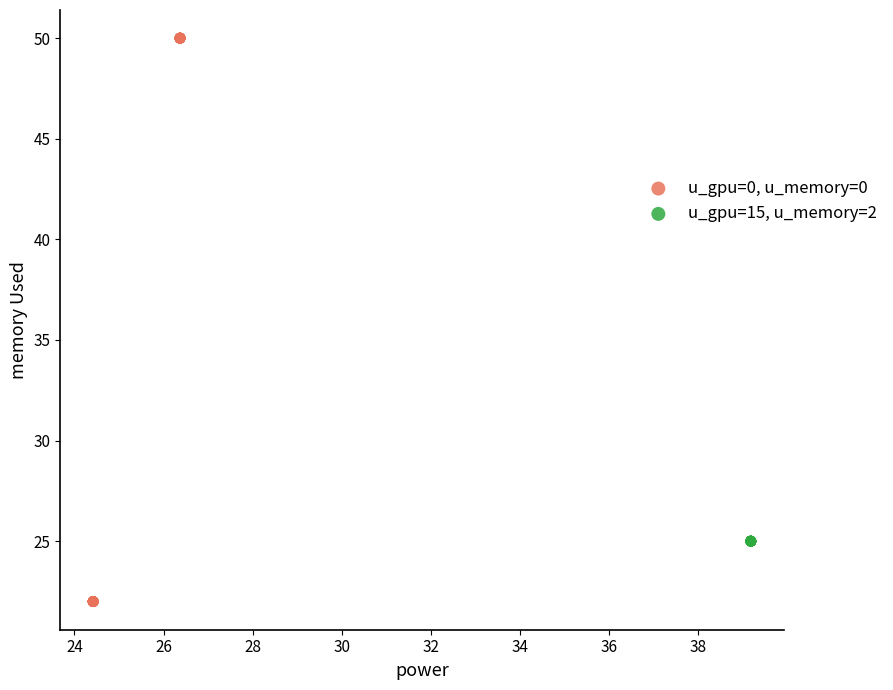

Which series contains the highest Y value?

u_gpu=0, u_memory=0